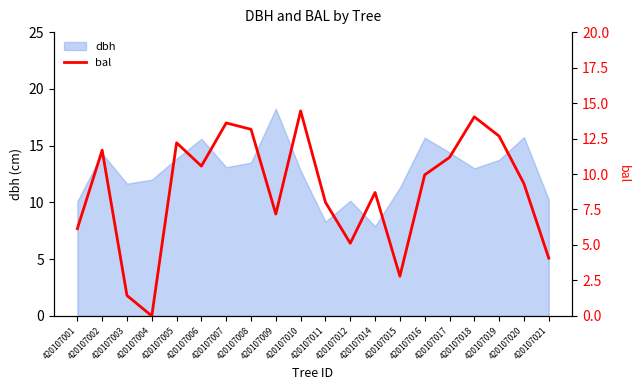

How many lines are shown in the chart?

1